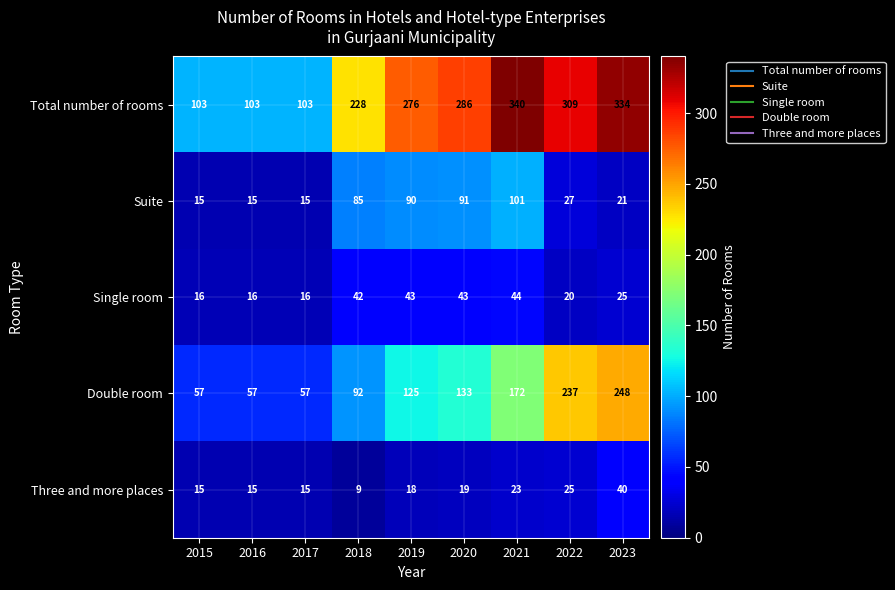

What is the average value of the Single room series?

29